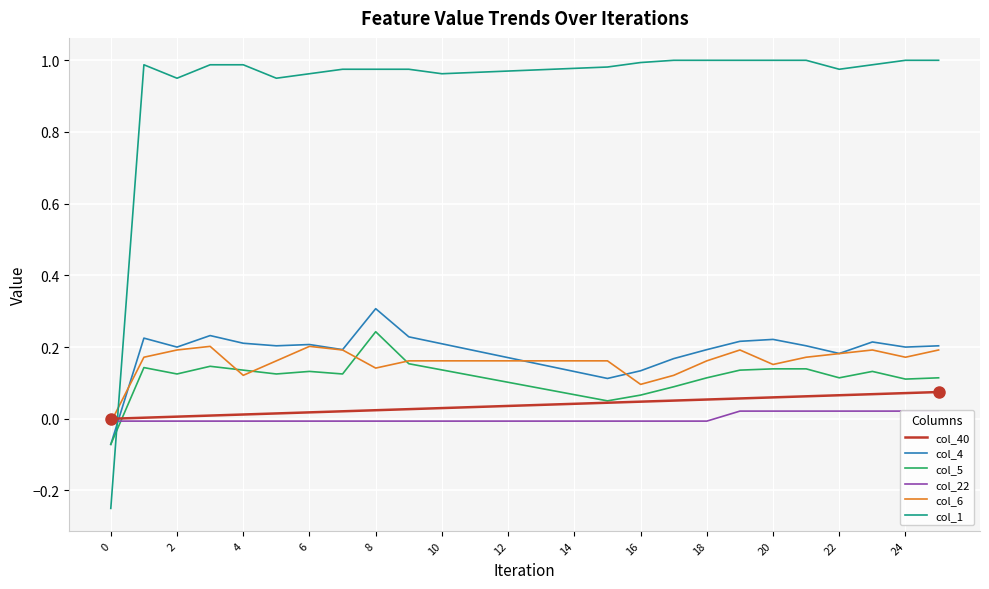

Is it true that col_4 equals 0.3 at 10?

False